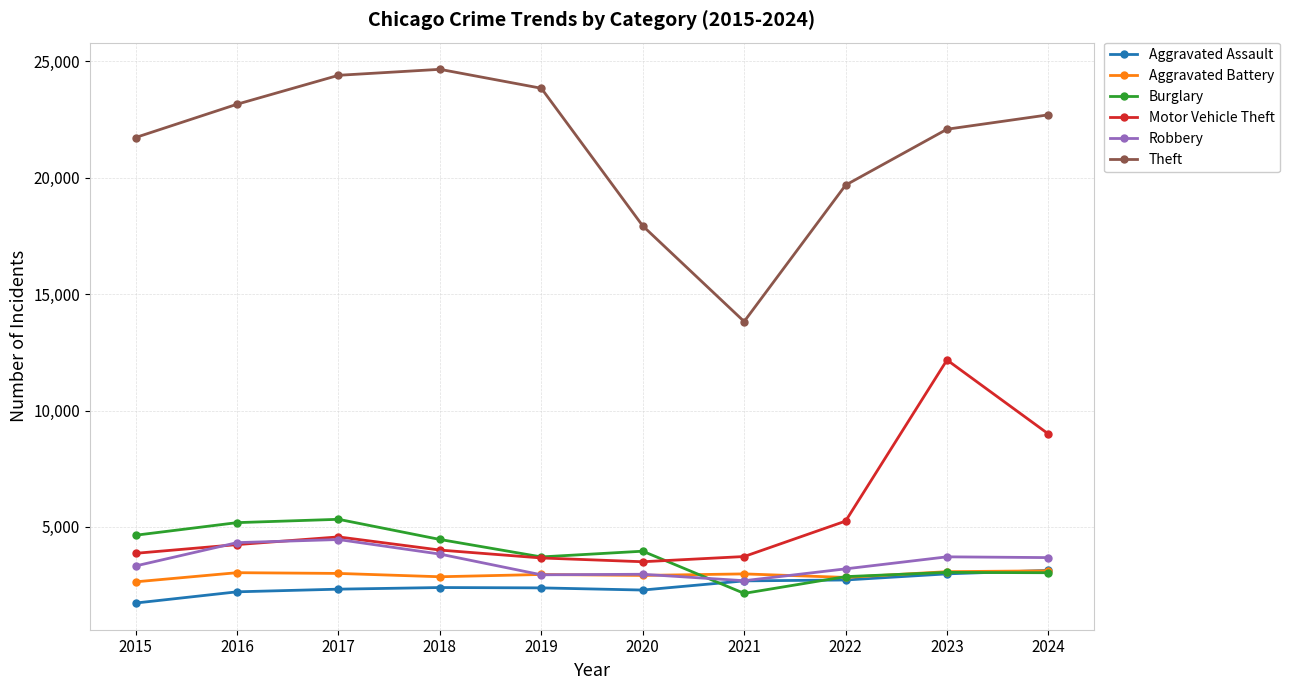

Which series has the largest total across all categories?

Theft